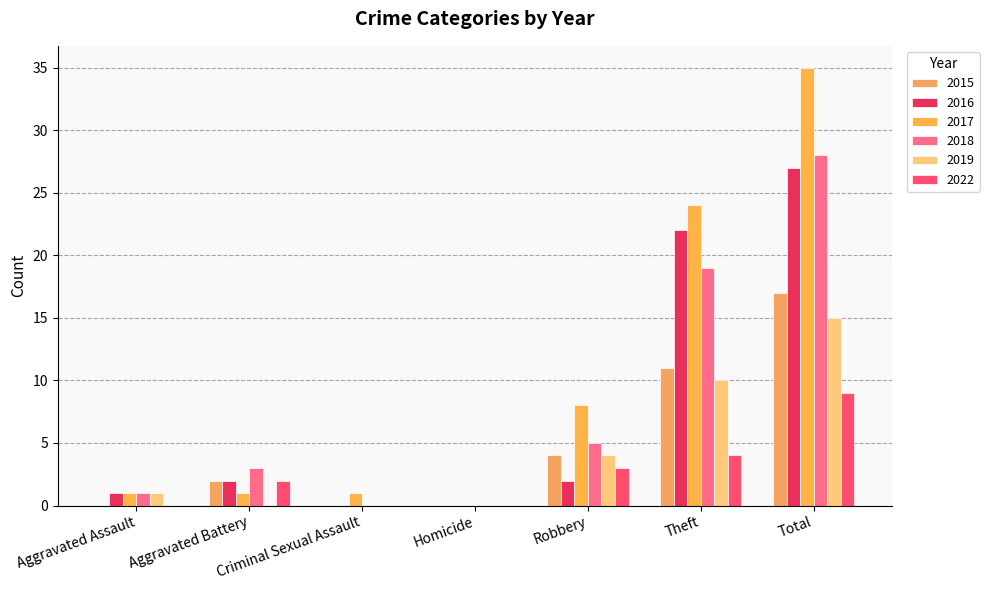

Which series changed the most between Aggravated Assault and Robbery?

2017